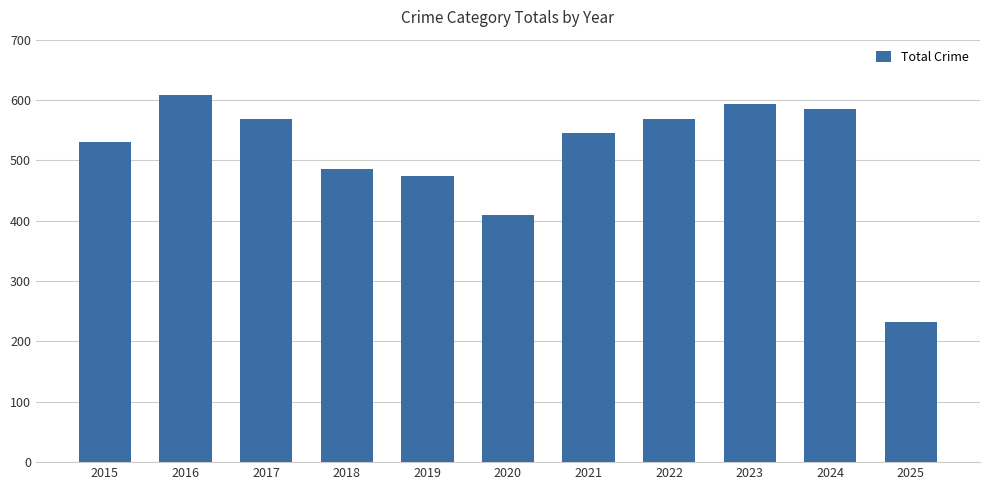

Are the bars grouped side by side (vs. stacked)?

No